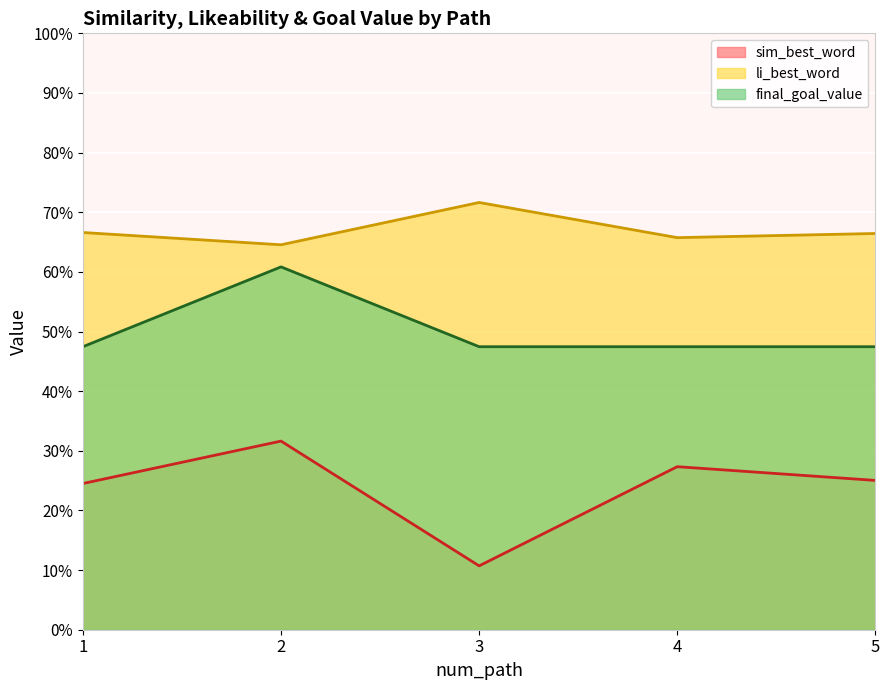

What is the difference between the li_best_word values at 5 and 3?

0.1